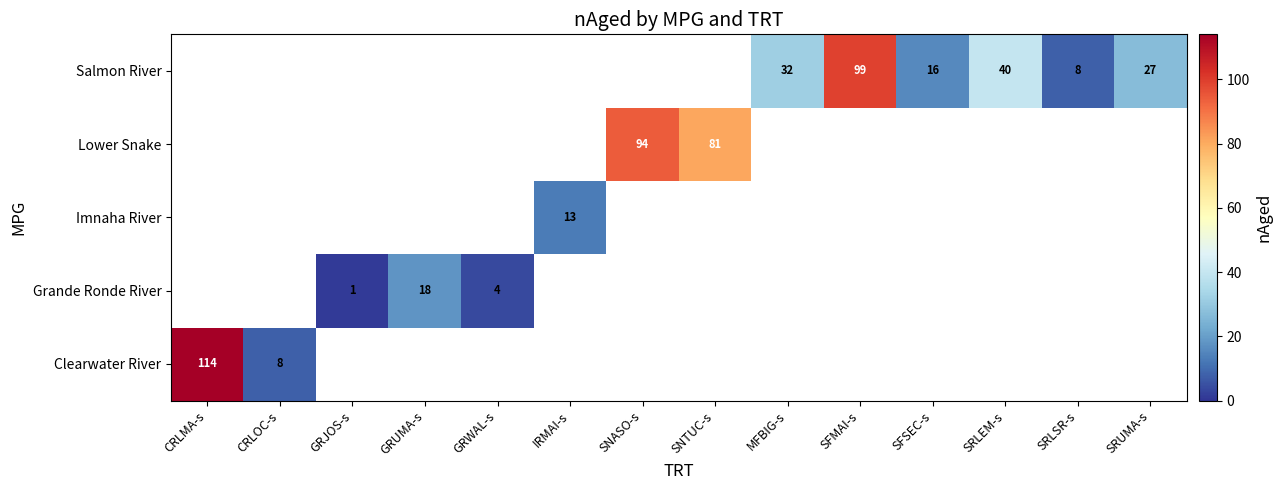

True or false: Salmon River has a value of 32 at MFBIG-s.

True